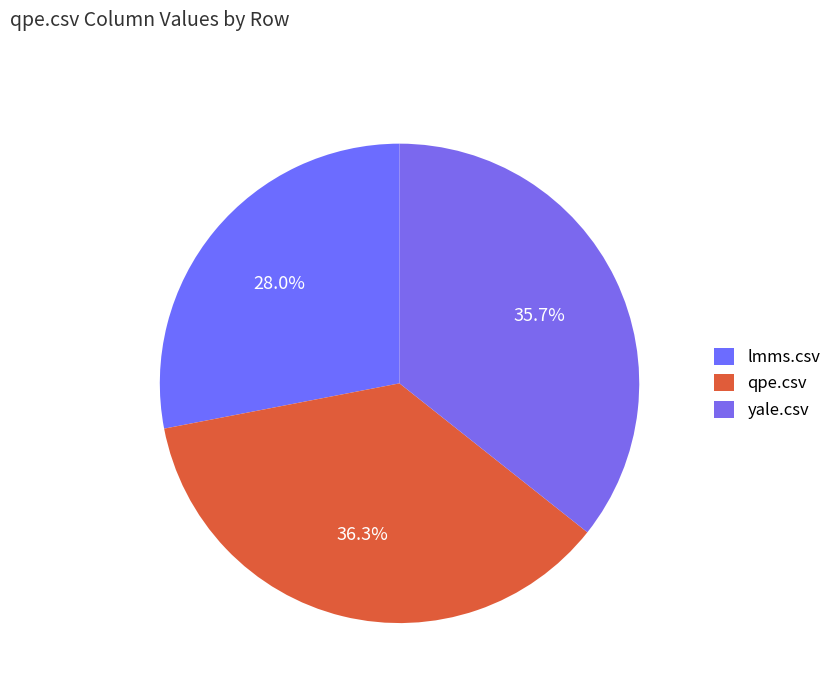

What percentage do yale.csv and lmms.csv together represent?

63.7%